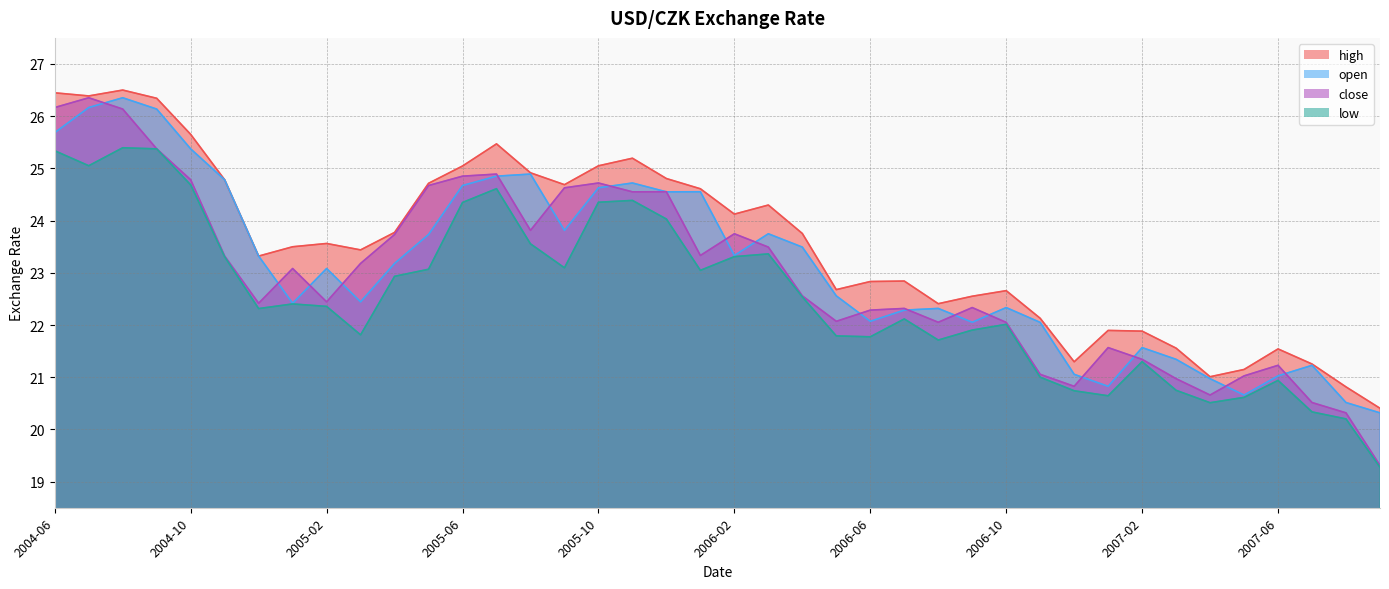

Reading left to right, list all the values displayed in this chart.

high: 2004-06=26.4	2004-07=26.4	2004-08=26.5	2004-09=26.3	2004-10=25.7	2004-11=24.8	2004-12=23.3	2005-01=23.5	2005-02=23.6	2005-03=23.4	2005-04=23.8	2005-05=24.7	2005-06=25.0	2005-07=25.5	2005-08=24.9	2005-09=24.7	2005-10=25.0	2005-11=25.2	2005-12=24.8	2006-01=24.6	2006-02=24.1	2006-03=24.3	2006-04=23.8	2006-05=22.7	2006-06=22.8	2006-07=22.8	2006-08=22.4	2006-09=22.6	2006-10=22.7	2006-11=22.1	2006-12=21.3	2007-01=21.9	2007-02=21.9	2007-03=21.6	2007-04=21.0	2007-05=21.1	2007-06=21.5	2007-07=21.3	2007-08=20.8	2007-09=20.4
close: 2004-06=26.2	2004-07=26.4	2004-08=26.1	2004-09=25.4	2004-10=24.8	2004-11=23.3	2004-12=22.4	2005-01=23.1	2005-02=22.4	2005-03=23.2	2005-04=23.7	2005-05=24.7	2005-06=24.9	2005-07=24.9	2005-08=23.8	2005-09=24.6	2005-10=24.7	2005-11=24.6	2005-12=24.6	2006-01=23.3	2006-02=23.7	2006-03=23.5	2006-04=22.6	2006-05=22.1	2006-06=22.3	2006-07=22.3	2006-08=22.1	2006-09=22.3	2006-10=22.1	2006-11=21.1	2006-12=20.8	2007-01=21.6	2007-02=21.3	2007-03=21.0	2007-04=20.7	2007-05=21.0	2007-06=21.2	2007-07=20.5	2007-08=20.3	2007-09=19.3
open: 2004-06=25.7	2004-07=26.2	2004-08=26.4	2004-09=26.1	2004-10=25.4	2004-11=24.8	2004-12=23.3	2005-01=22.4	2005-02=23.1	2005-03=22.4	2005-04=23.2	2005-05=23.7	2005-06=24.7	2005-07=24.9	2005-08=24.9	2005-09=23.8	2005-10=24.6	2005-11=24.7	2005-12=24.6	2006-01=24.6	2006-02=23.3	2006-03=23.7	2006-04=23.5	2006-05=22.6	2006-06=22.1	2006-07=22.3	2006-08=22.3	2006-09=22.1	2006-10=22.3	2006-11=22.1	2006-12=21.1	2007-01=20.8	2007-02=21.6	2007-03=21.3	2007-04=21.0	2007-05=20.7	2007-06=21.0	2007-07=21.2	2007-08=20.5	2007-09=20.3
low: 2004-06=25.3	2004-07=25.1	2004-08=25.4	2004-09=25.4	2004-10=24.7	2004-11=23.3	2004-12=22.3	2005-01=22.4	2005-02=22.4	2005-03=21.8	2005-04=22.9	2005-05=23.1	2005-06=24.3	2005-07=24.6	2005-08=23.6	2005-09=23.1	2005-10=24.4	2005-11=24.4	2005-12=24.0	2006-01=23.0	2006-02=23.3	2006-03=23.4	2006-04=22.5	2006-05=21.8	2006-06=21.8	2006-07=22.1	2006-08=21.7	2006-09=21.9	2006-10=22.0	2006-11=21.0	2006-12=20.7	2007-01=20.6	2007-02=21.3	2007-03=20.7	2007-04=20.5	2007-05=20.6	2007-06=20.9	2007-07=20.3	2007-08=20.2	2007-09=19.3